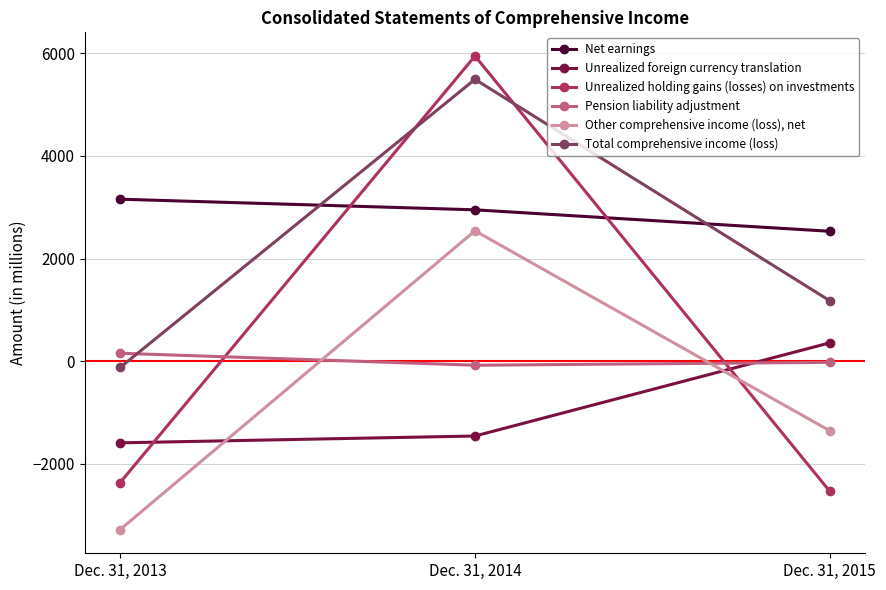

Where is Unrealized holding gains (losses) on investments nearest to the value 1706?

Dec. 31, 2013